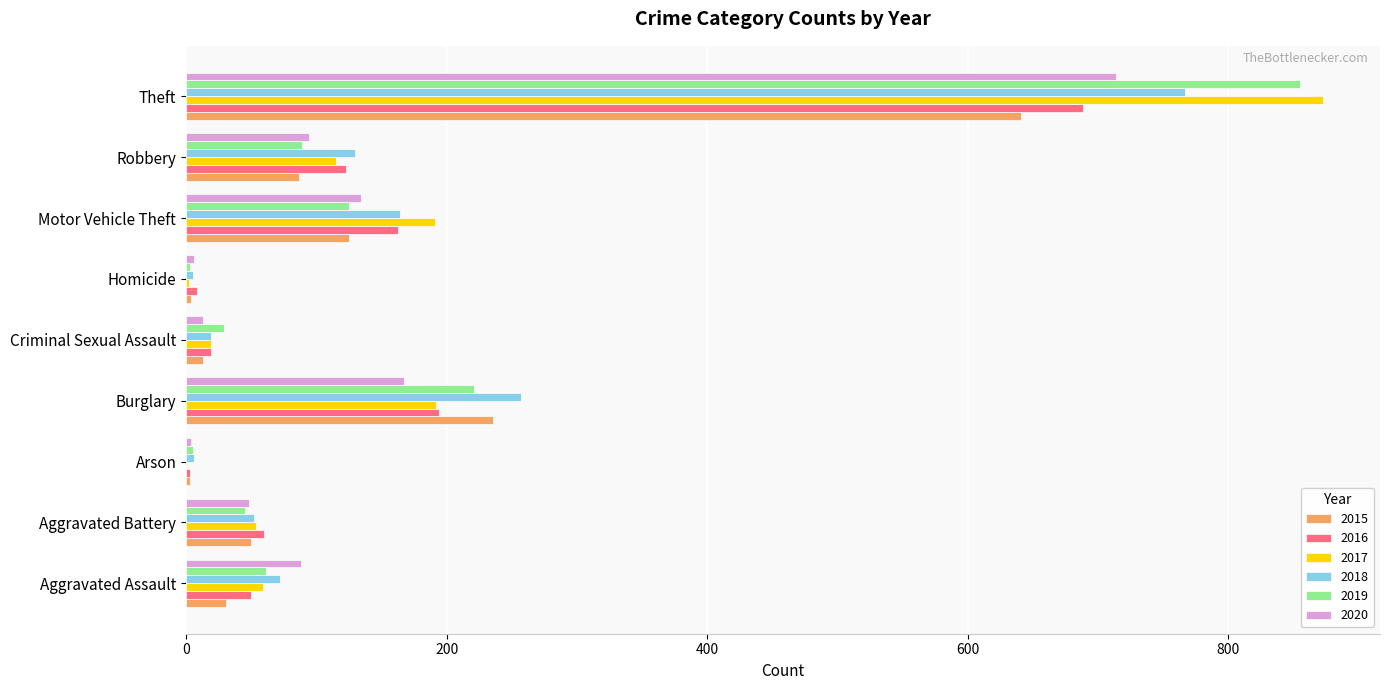

At which category is the sum across all series the highest?

Theft